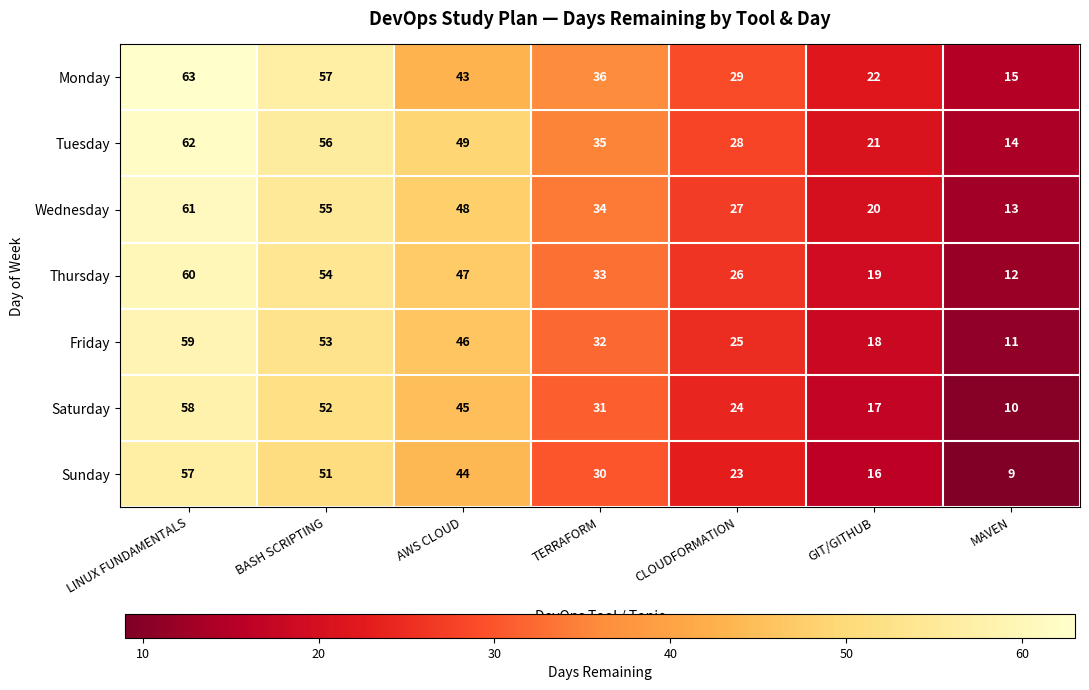

What is the difference between the Sunday values at AWS CLOUD and TERRAFORM?

14